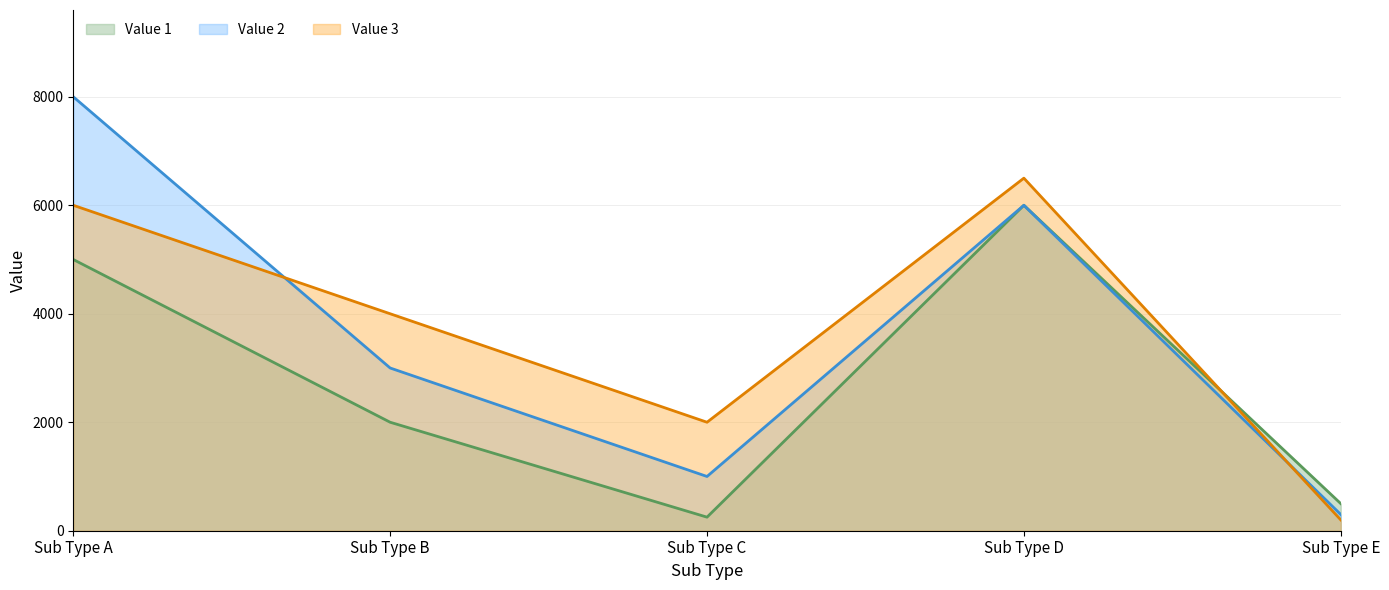

In Value 3 line, how many points are lower than both neighbors (excluding endpoints)?

1